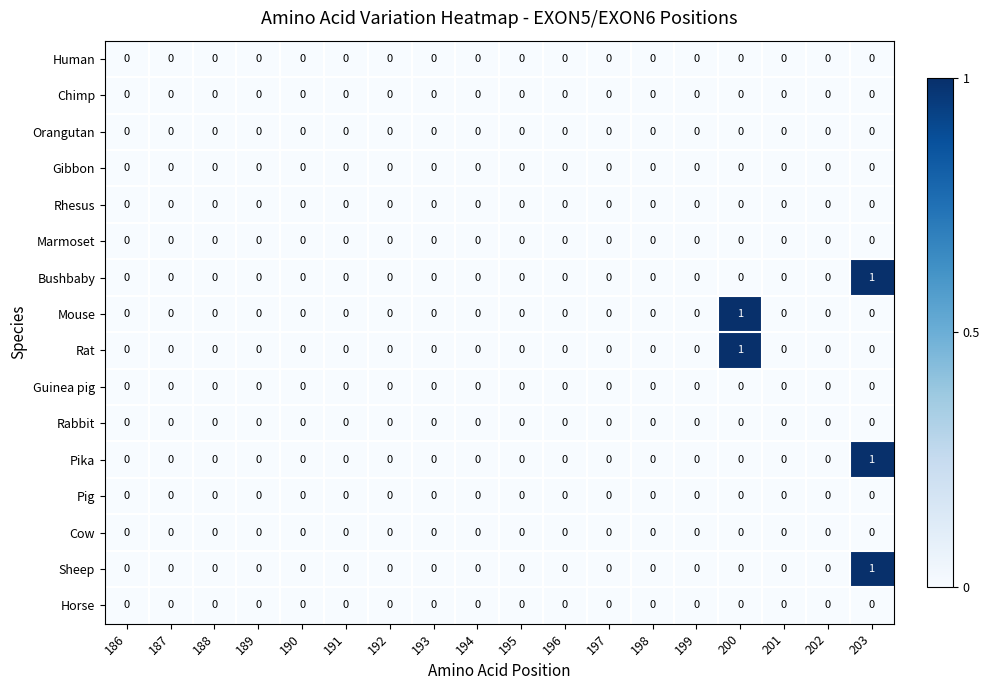

At which category is the sum across all series the highest?

203